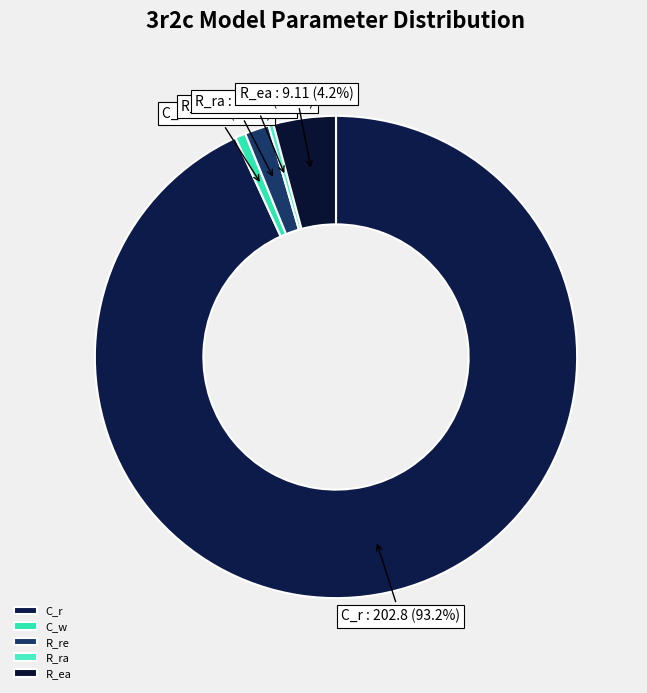

How many slices are in this pie chart?

5